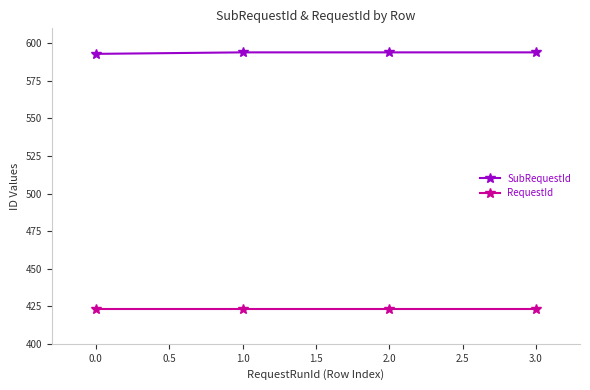

True or false: SubRequestId has more than 1 interior local peaks.

False